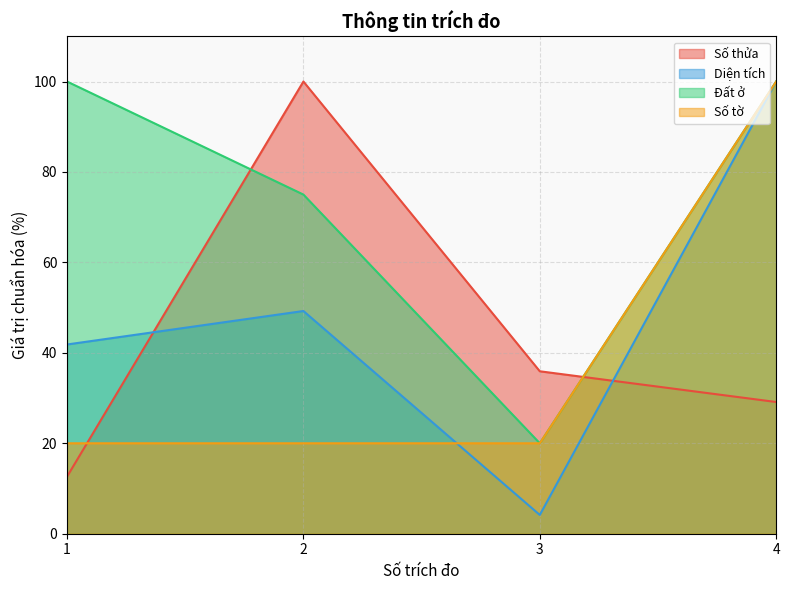

True or false: Diện tích and Đất ở intersect in this chart.

False